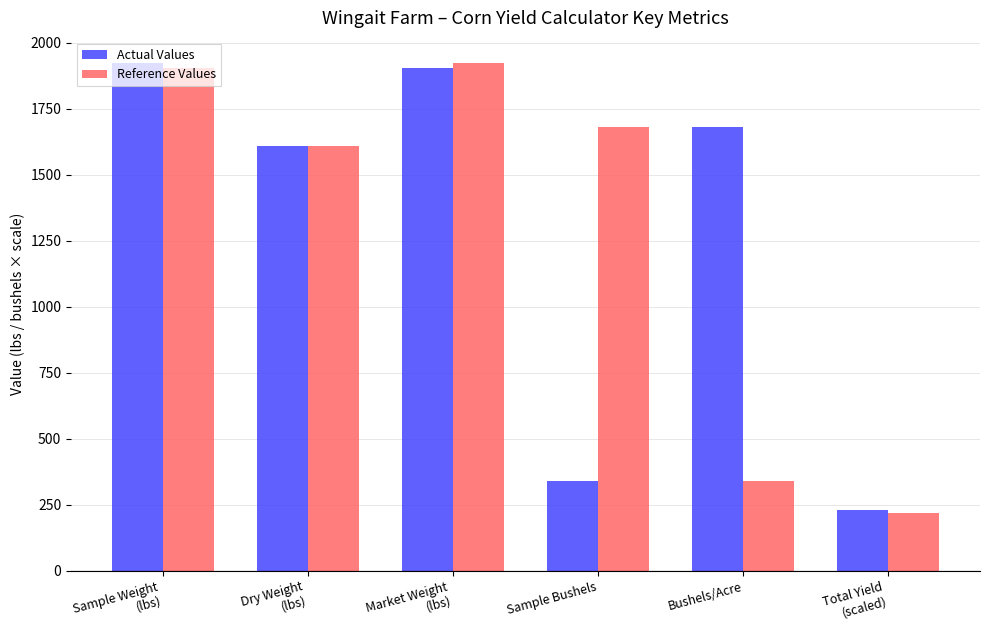

How many groups of bars are there?

6